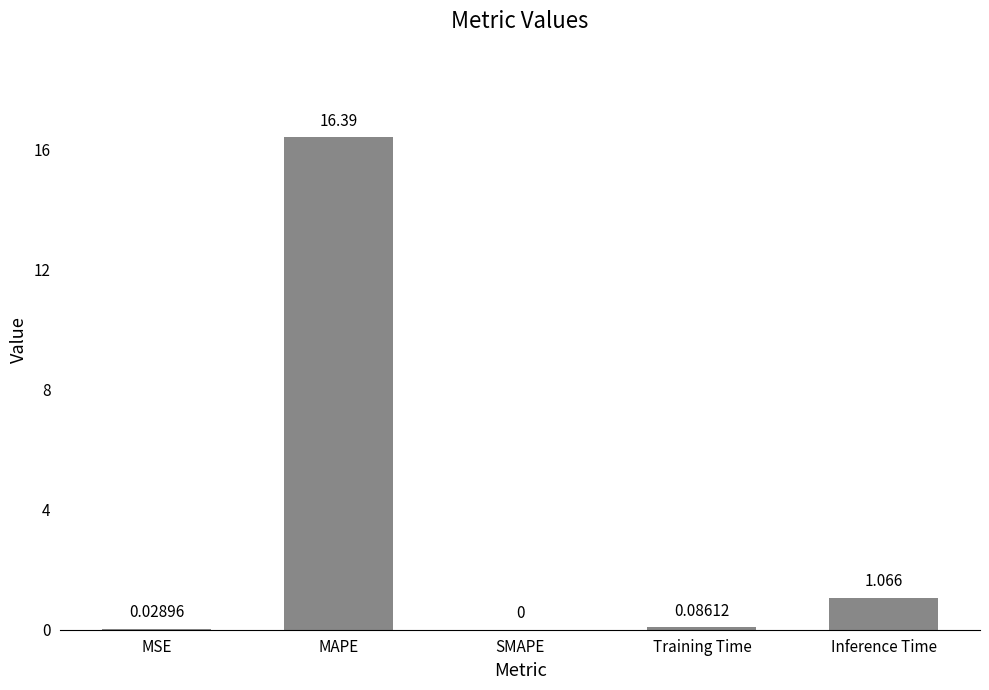

Between Training Time and Inference Time, which is larger?

Inference Time